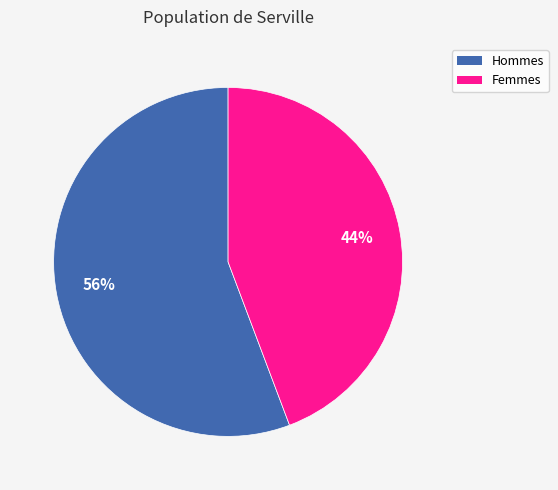

Does any single category account for the majority?

Yes